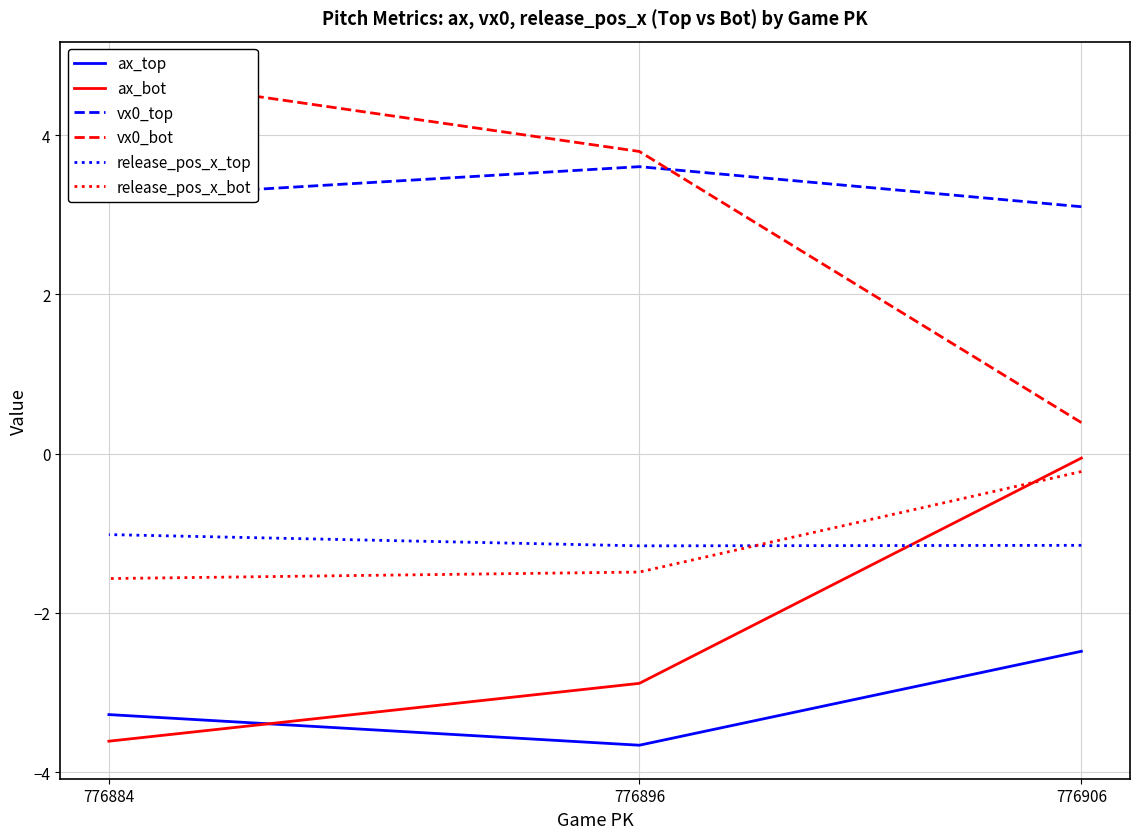

At which category is the sum across all series the highest?

776906